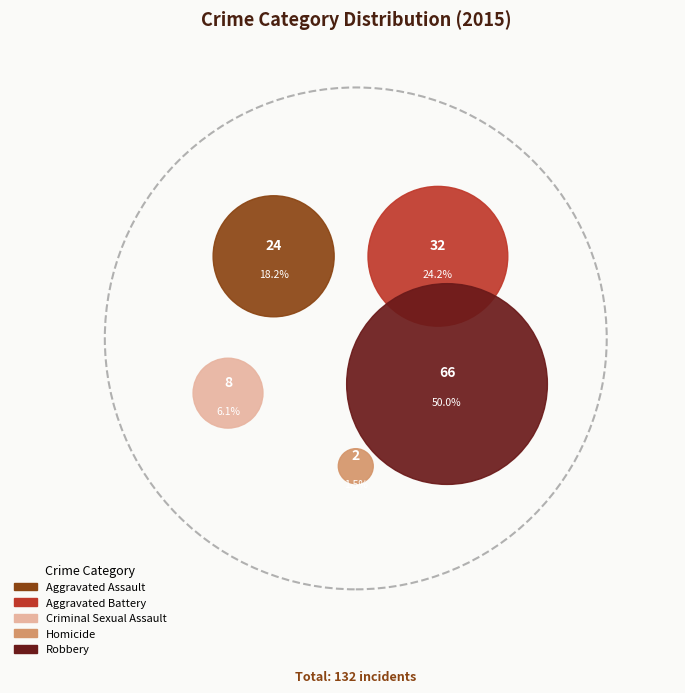

What is the largest slice in the pie chart?

Robbery